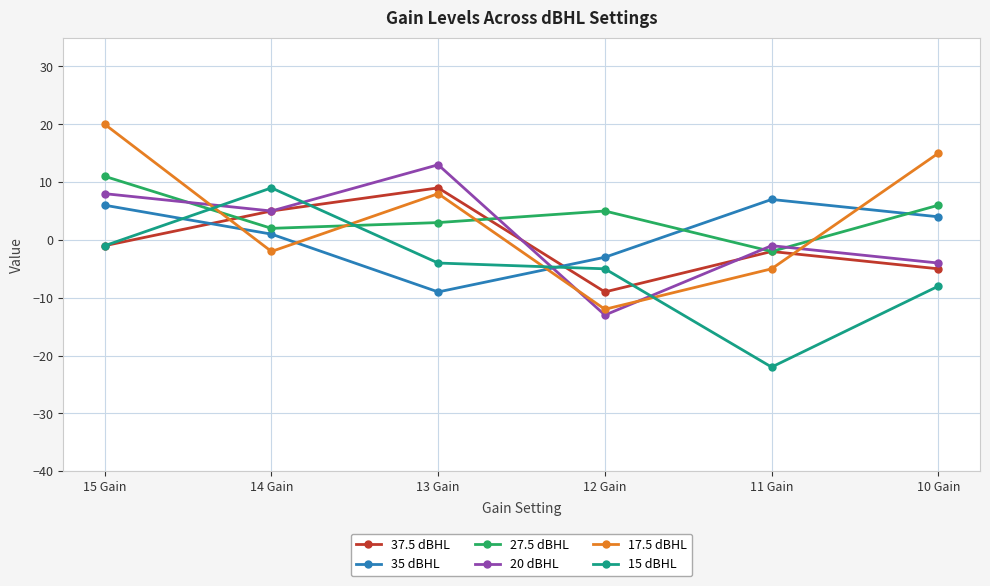

What are all the series names shown in the legend?

37.5 dBHL, 35 dBHL, 27.5 dBHL, 20 dBHL, 17.5 dBHL, 15 dBHL